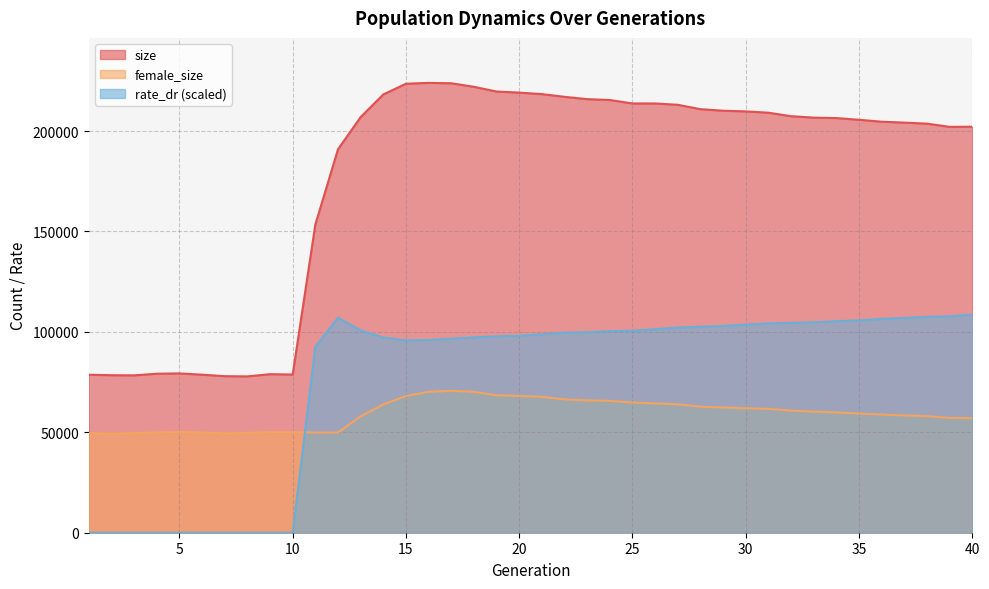

Reading right to left, what are all the values shown in this chart?

size: 40=202167.0	39=202086.0	38=203695.0	37=204200.0	36=204658.0	35=205616.0	34=206466.0	33=206687.0	32=207406.0	31=209144.0	30=209793.0	29=210137.0	28=210901.0	27=213085.0	26=213741.0	25=213751.0	24=215458.0	23=215898.0	22=217054.0	21=218396.0	20=219149.0	19=219684.0	18=222037.0	17=223801.0	16=223994.0	15=223568.0	14=218228.0	13=206961.0	12=190921.0	11=153458.0	10=78772.0	9=78948.0	8=77842.0	7=77949.0	6=78688.0	5=79338.0	4=79169.0	3=78351.0	2=78443.0	1=78666.0
female_size: 40=57029.0	39=57155.0	38=58061.0	37=58394.0	36=58845.0	35=59375.0	34=59873.0	33=60338.0	32=60781.0	31=61668.0	30=61944.0	29=62382.0	28=62763.0	27=63957.0	26=64382.0	25=64841.0	24=65662.0	23=65890.0	22=66426.0	21=67645.0	20=68100.0	19=68437.0	18=70154.0	17=70664.0	16=70179.0	15=68065.0	14=63849.0	13=57931.0	12=49919.0	11=49858.0	10=50112.0	9=50154.0	8=49717.0	7=49509.0	6=49900.0	5=50215.0	4=49960.0	3=49610.0	2=49464.0	1=49616.0
rate_dr: 40=108662.2	39=107761.3	38=107476.8	37=106998.3	36=106460.8	35=105759.7	34=105318.6	33=104766.7	32=104480.9	31=104239.4	30=103609.5	29=102992.0	28=102595.7	27=102167.9	26=101299.9	25=100595.7	24=100395.7	23=99834.1	22=99613.3	21=98783.4	20=98091.7	19=97776.3	18=97273.7	17=96614.9	16=96000.0	15=95763.9	14=97216.8	13=100759.9	12=107066.0	11=92626.4	10=0.0	9=0.0	8=0.0	7=0.0	6=0.0	5=0.0	4=0.0	3=0.0	2=0.0	1=0.0